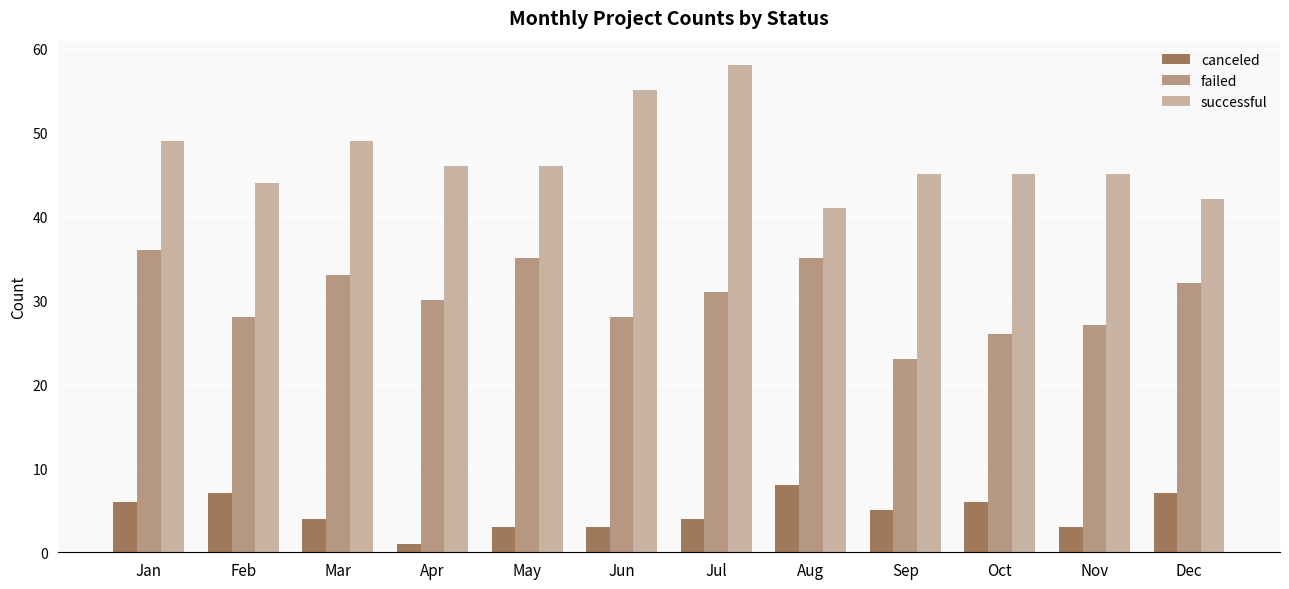

Reading left to right, list all the values displayed in this chart.

canceled: Jan=6	Feb=7	Mar=4	Apr=1	May=3	Jun=3	Jul=4	Aug=8	Sep=5	Oct=6	Nov=3	Dec=7
failed: Jan=36	Feb=28	Mar=33	Apr=30	May=35	Jun=28	Jul=31	Aug=35	Sep=23	Oct=26	Nov=27	Dec=32
successful: Jan=49	Feb=44	Mar=49	Apr=46	May=46	Jun=55	Jul=58	Aug=41	Sep=45	Oct=45	Nov=45	Dec=42